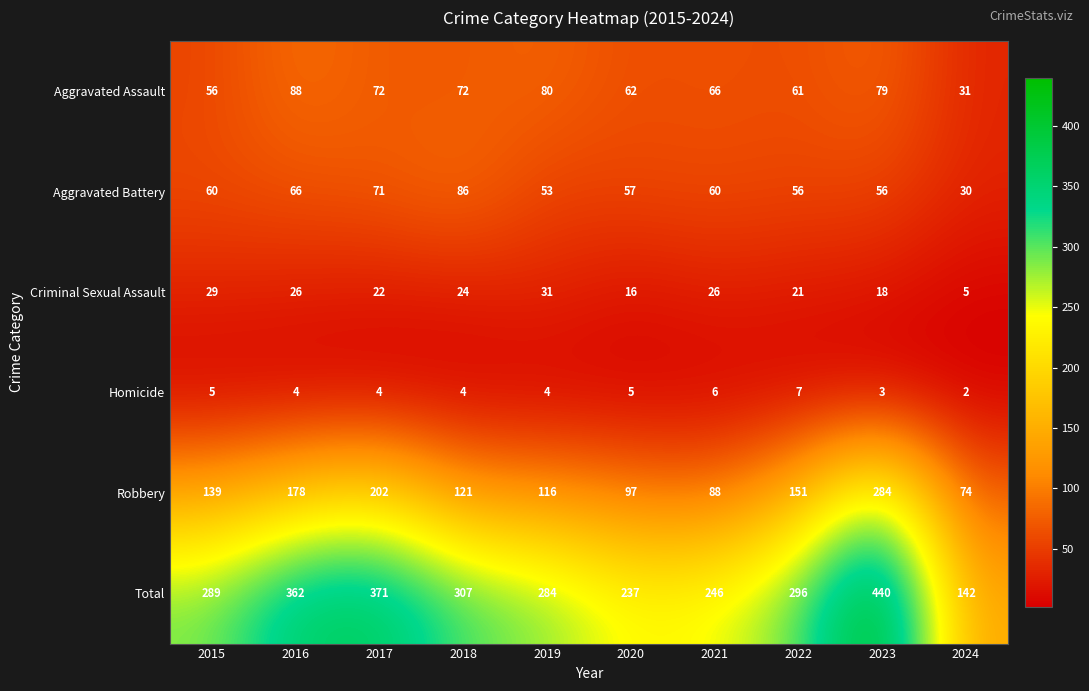

Which series has the widest spread of values?

Total